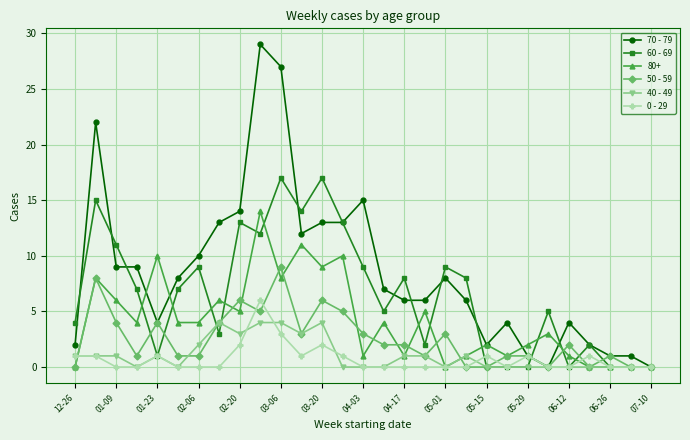

True or false: 0 - 29 has more than 2 interior local peaks.

True